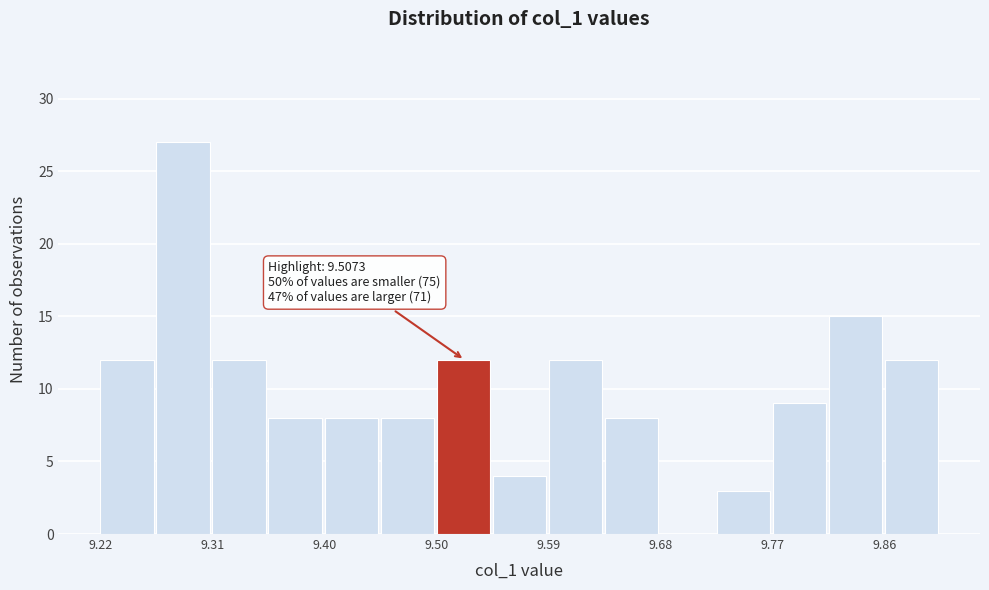

Which range on the x-axis has the tallest bar?

9.27 to 9.31